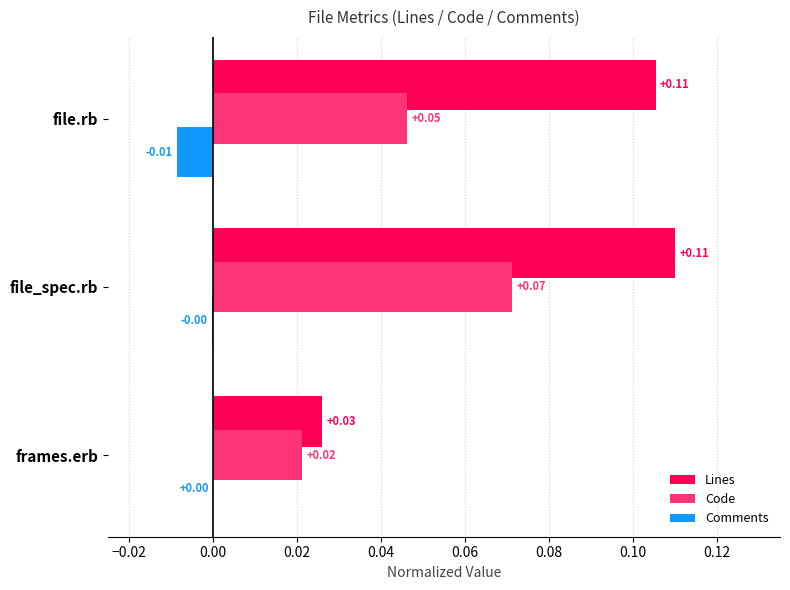

Which series changed the most between file_spec.rb and file.rb?

Code